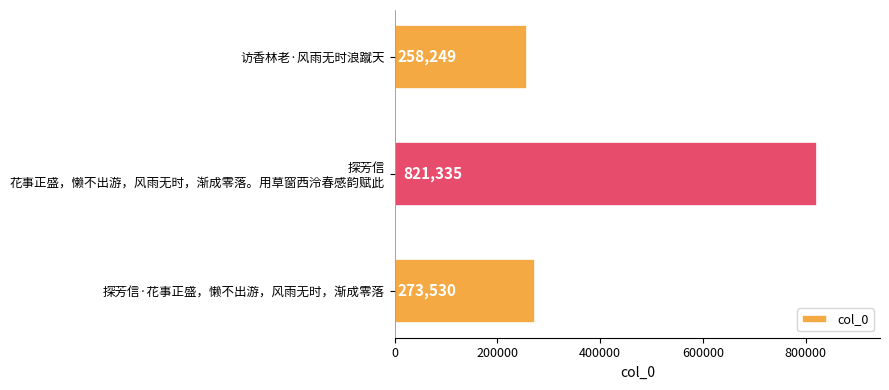

Reading bottom to top, extract all data points from this chart.

273530	821335	258249